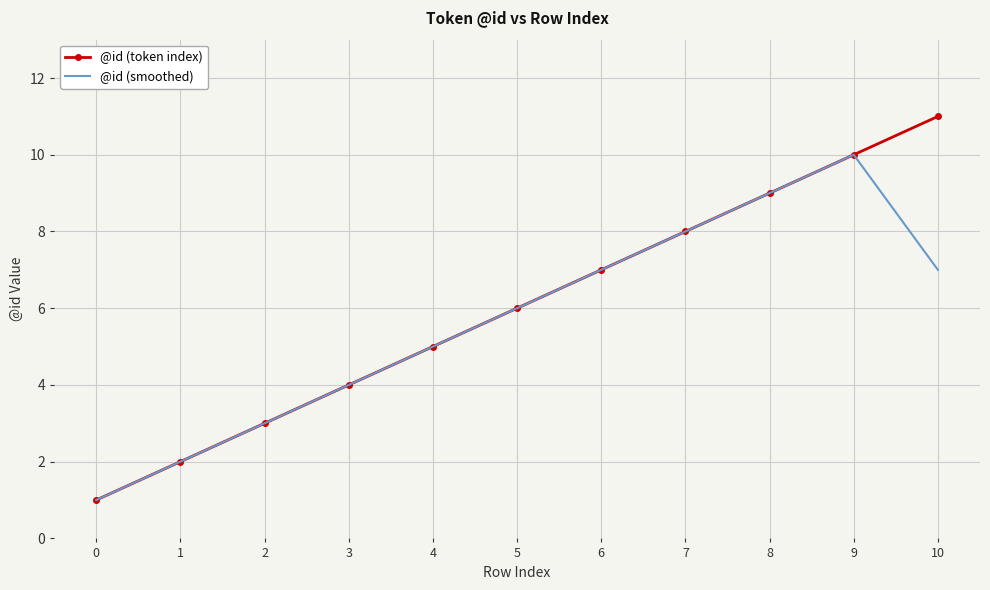

What is the lowest value of the @id (smoothed) series?

1.0